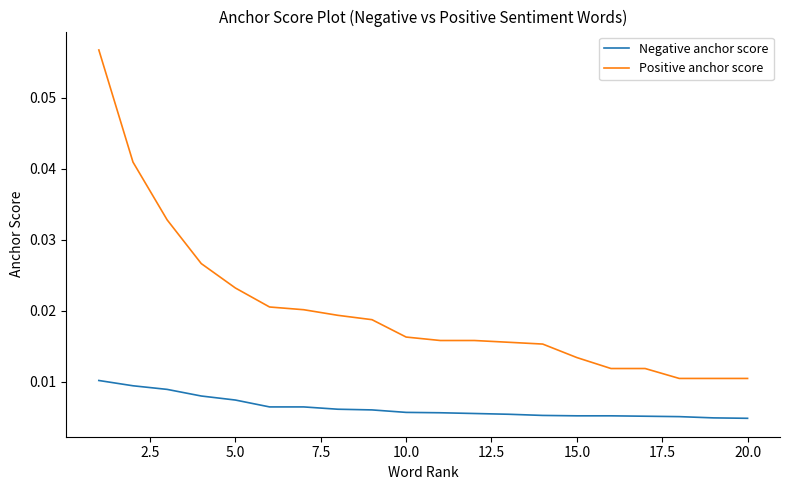

Rank the series by their maximum value, from lowest to highest.

Negative anchor score, Positive anchor score